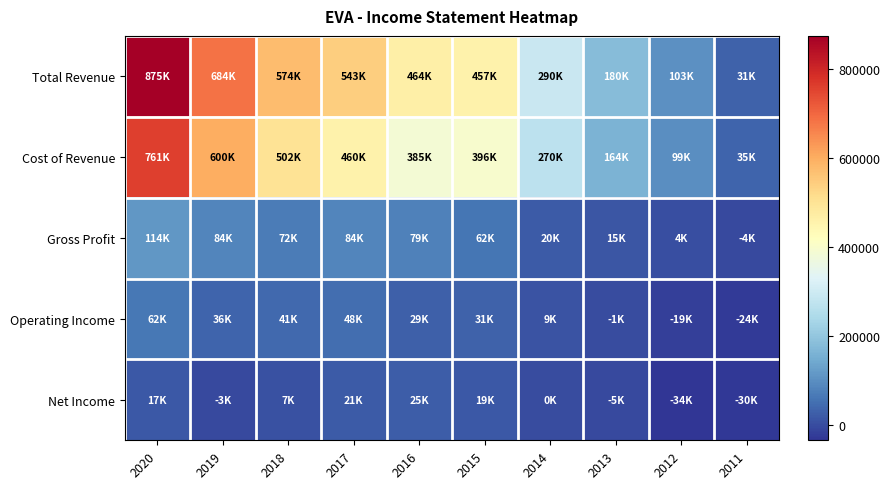

What is the total value across all series at 2016?

982400